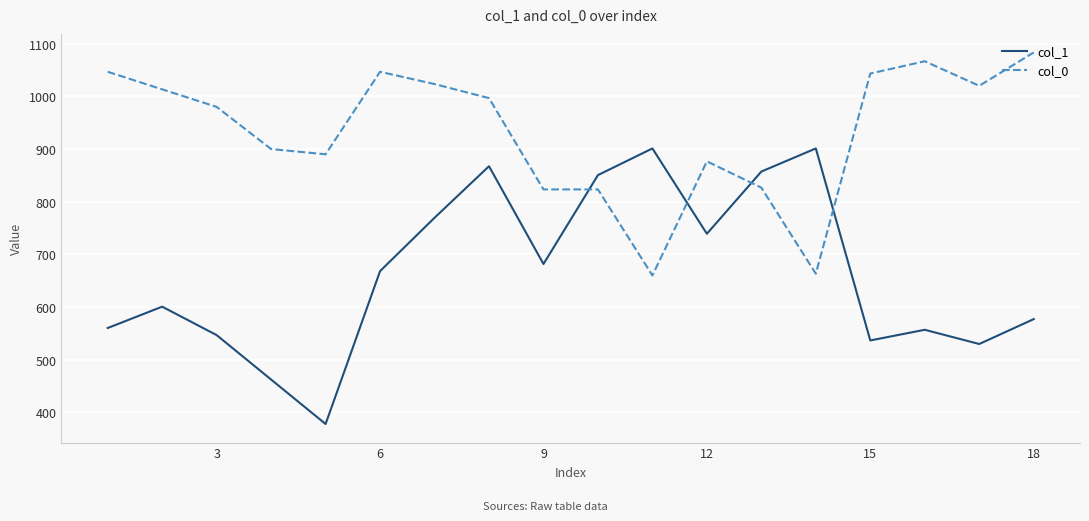

Rank the series by their average value, from lowest to highest.

col_1, col_0